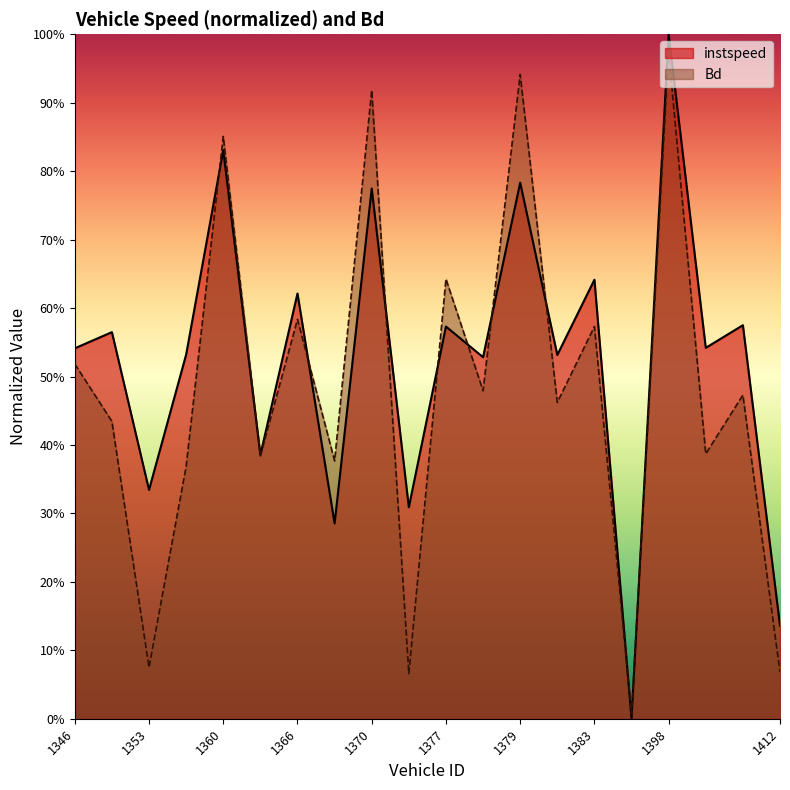

List the series in order of their overall mean, highest first.

instspeed, Bd